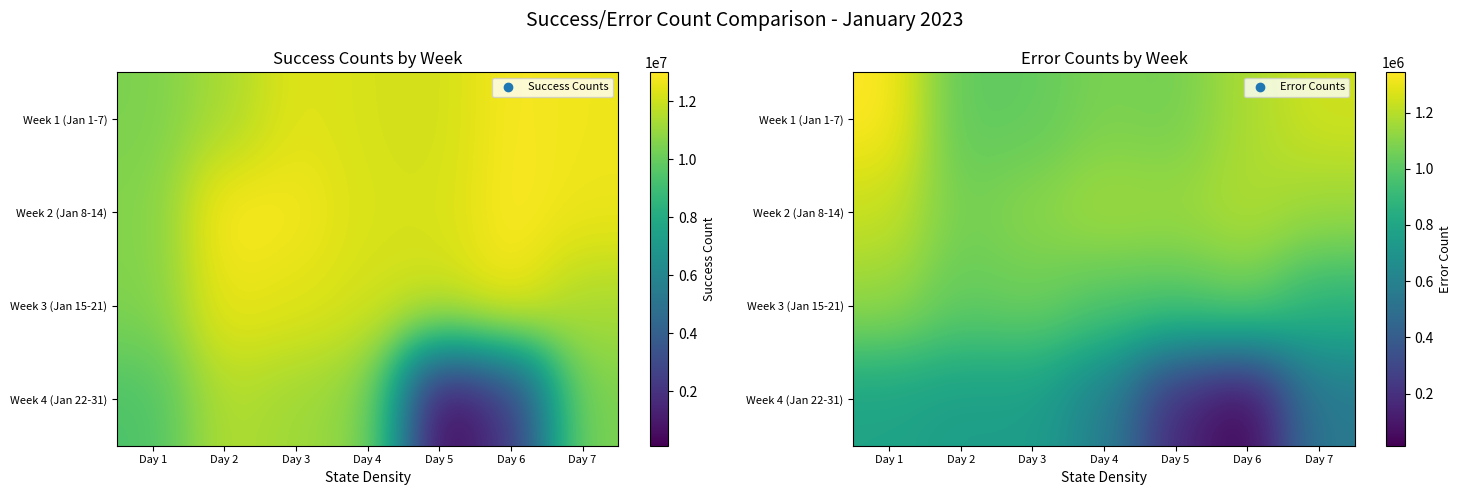

Between Day 1 and Day 5, which series saw the biggest shift?

Week 4 (Jan 22-31)